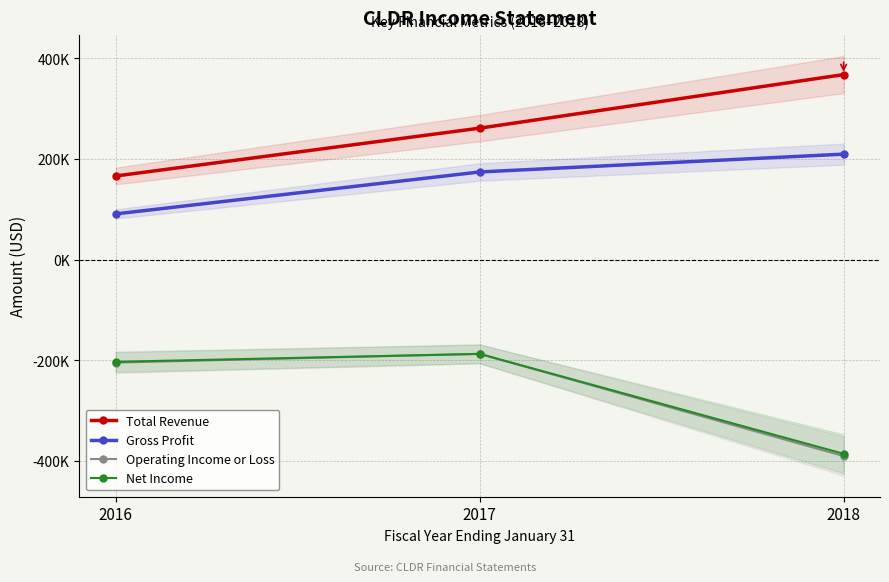

What is the value of the Net Income point at the 2nd from the left?

-187300